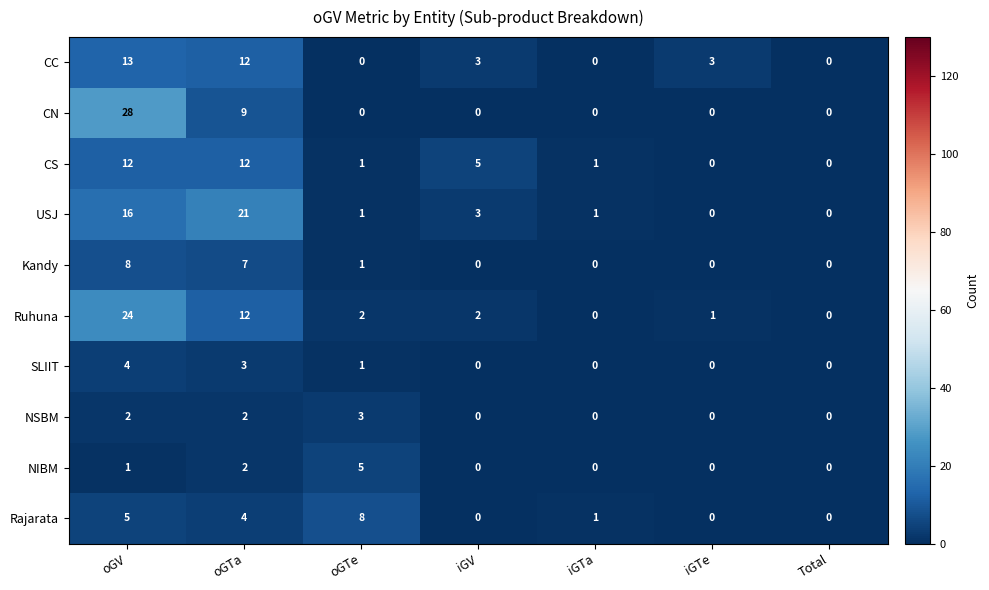

What is the total value across all series at iGTa?

3